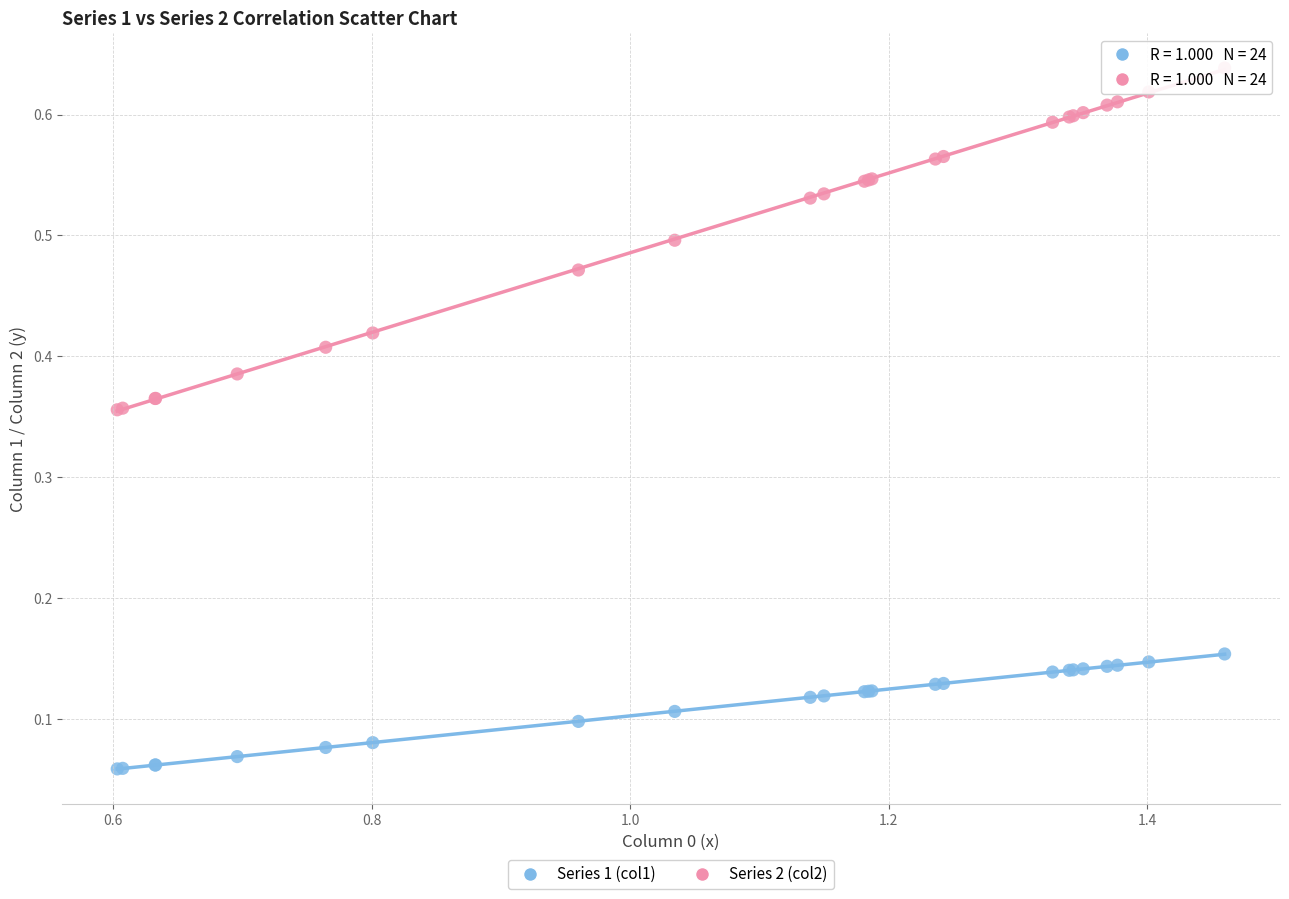

Which series contains the lowest Y value?

Series 1 (col1)